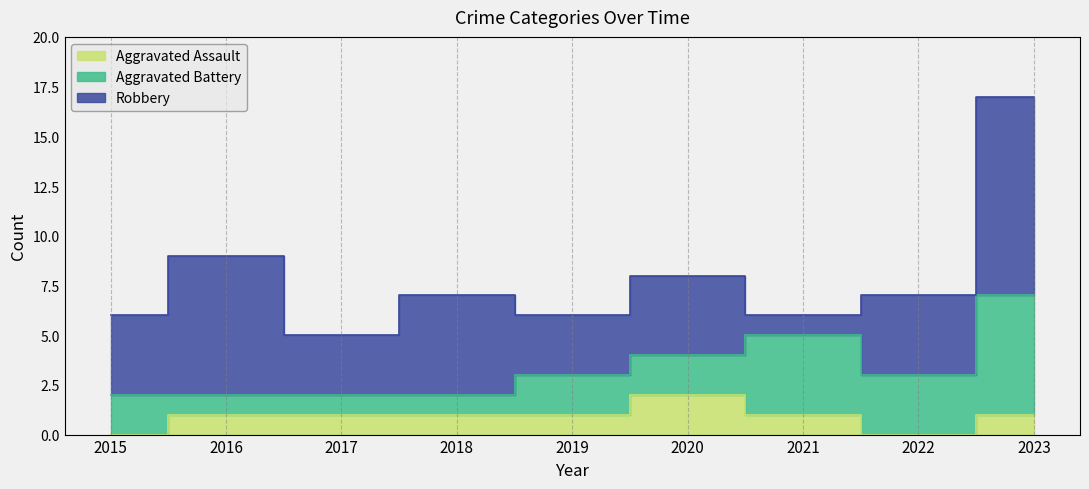

What is the difference between the Aggravated Assault values at 2020 and 2018?

1